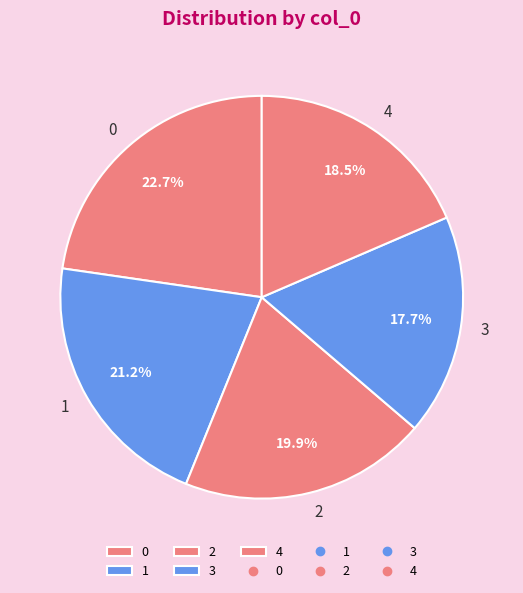

What is the ratio of the value at 3 to the value at 4?

1.0